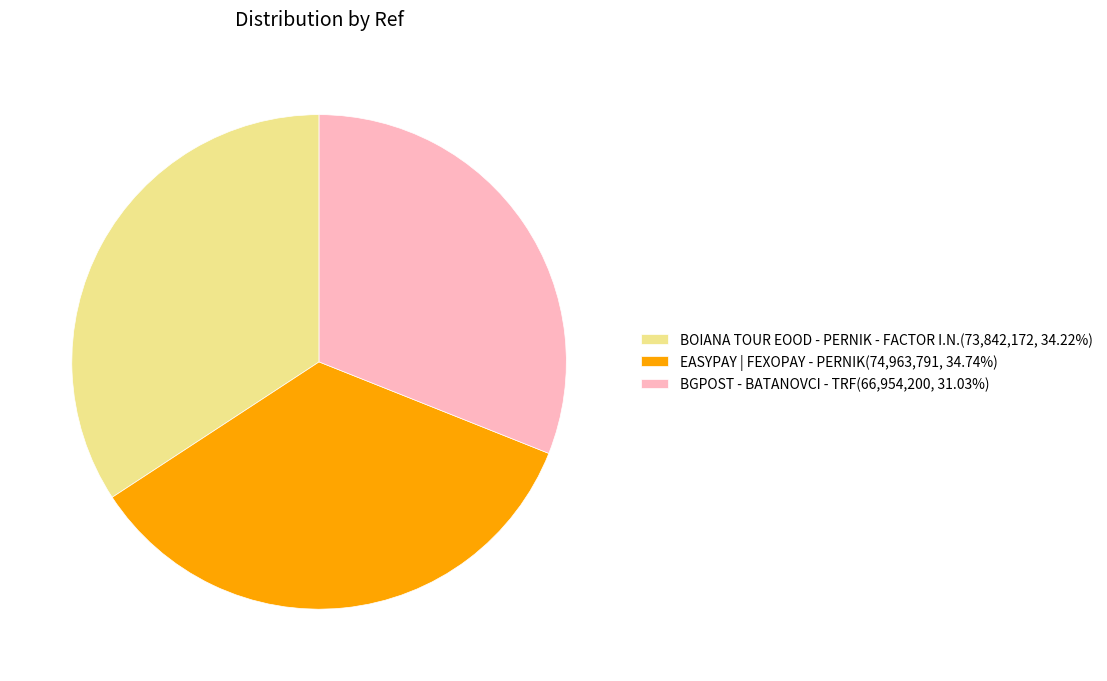

True or false: EASYPAY | FEXOPAY - PERNIK accounts for 24% of the total.

False